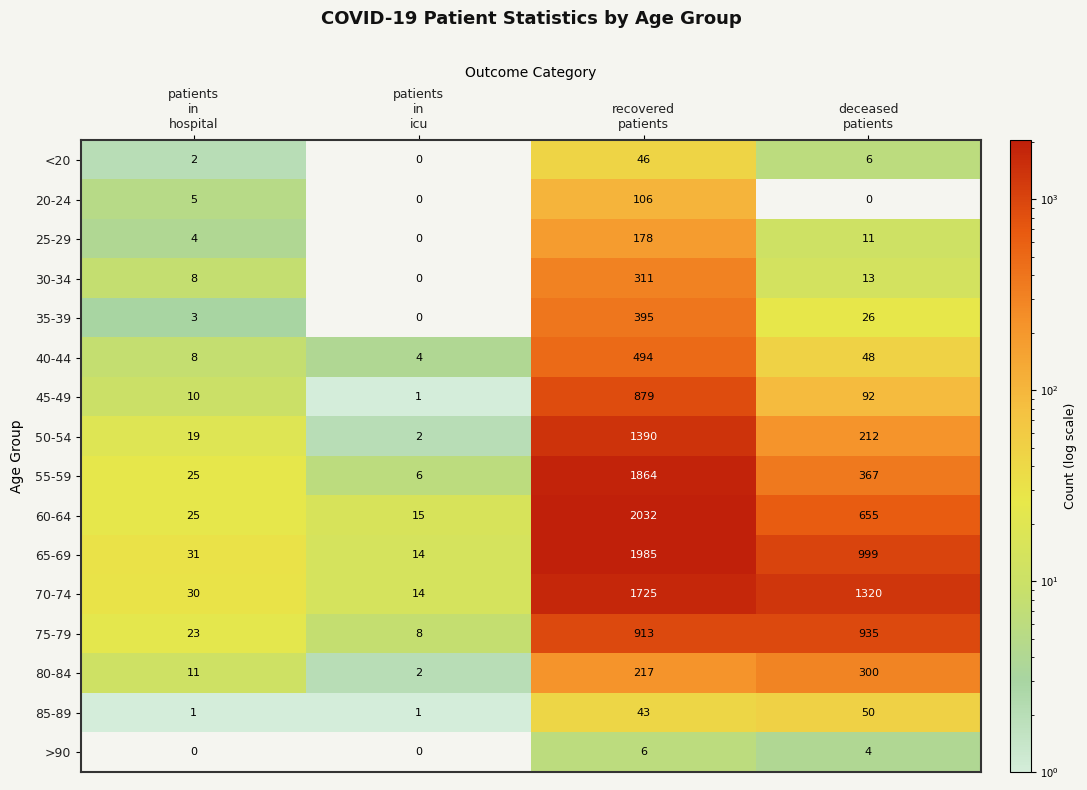

Which series has the widest spread of values?

60-64